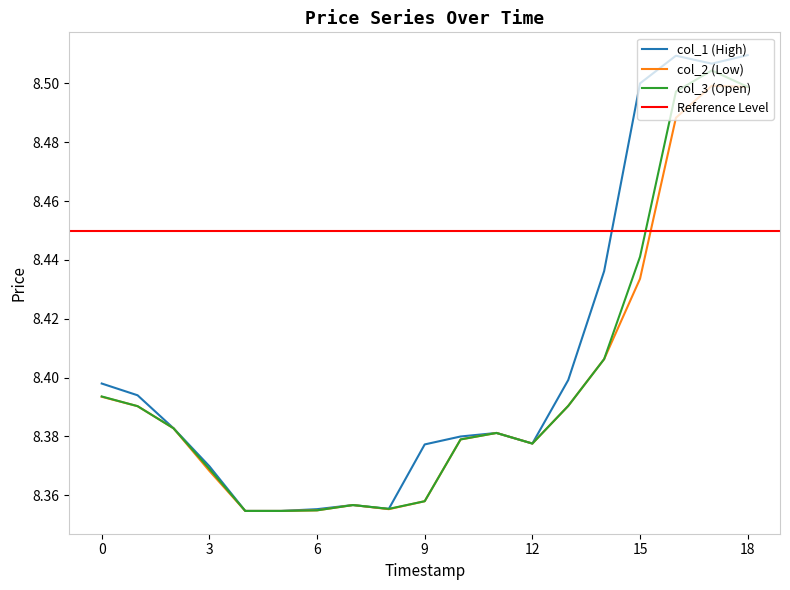

True or false: col_1 (High) has a value of 13.9 at 1560355320000.

False